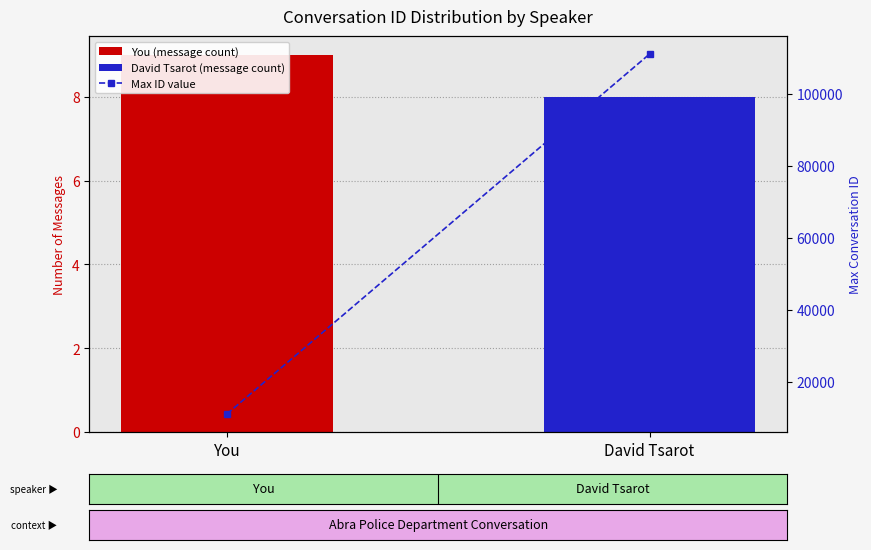

How many data points are less than 111141?

1